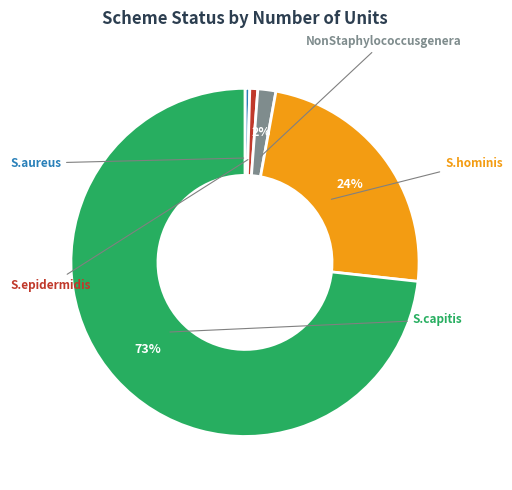

Is there a majority slice in this chart?

Yes